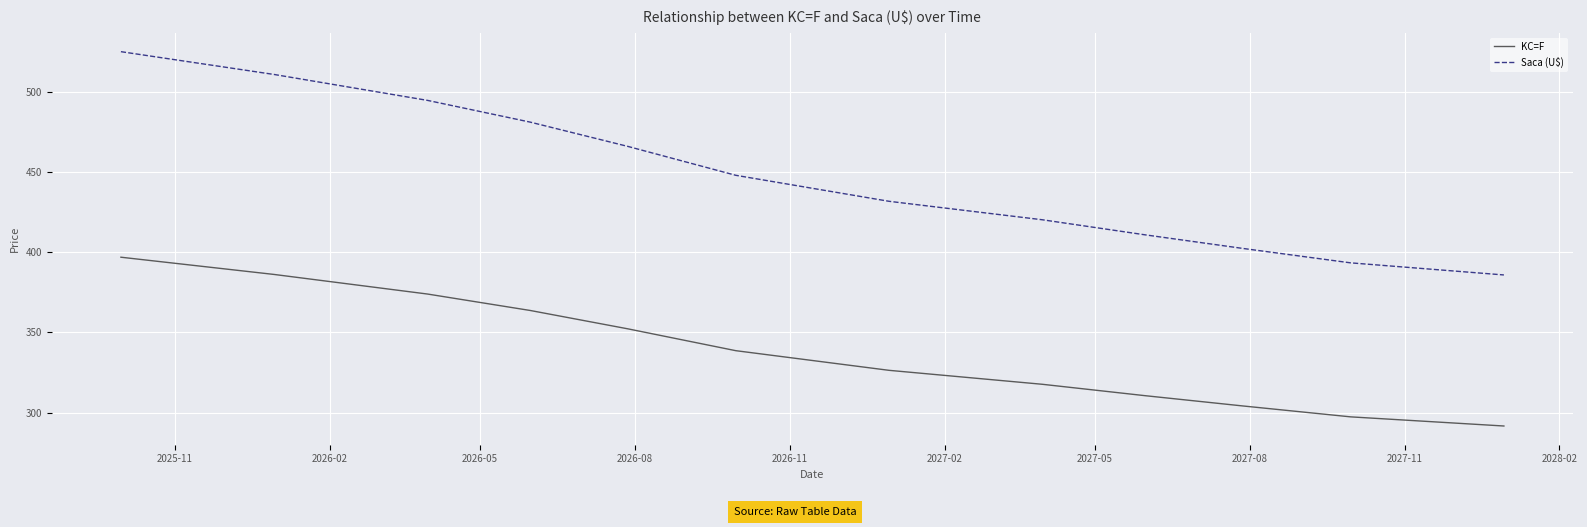

What is the maximum value shown in the chart?

525.0